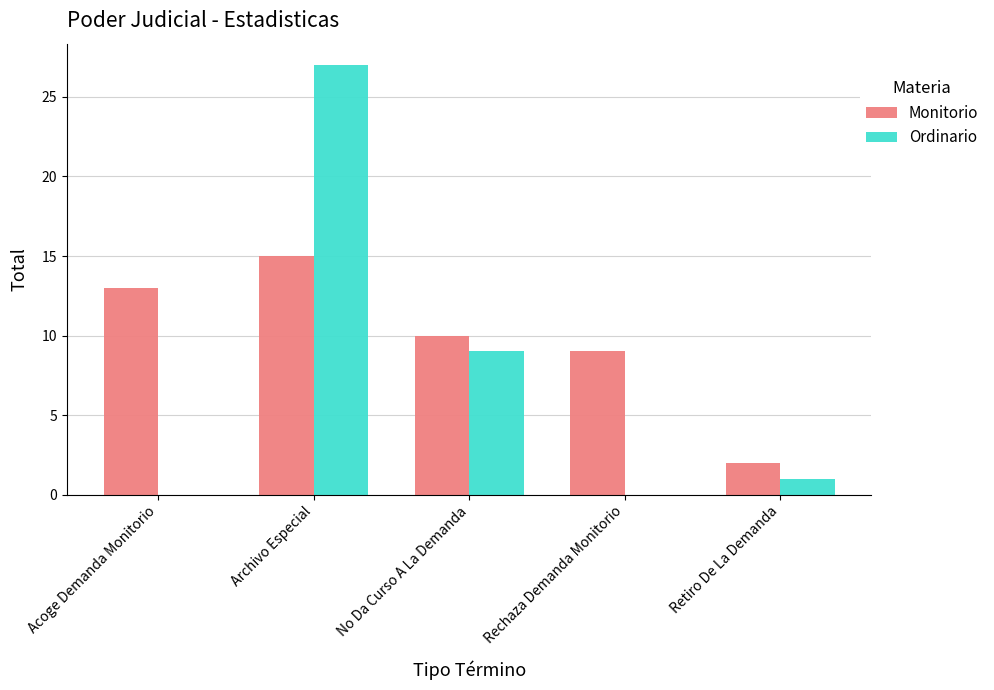

Which series has the largest range (max minus min)?

Ordinario